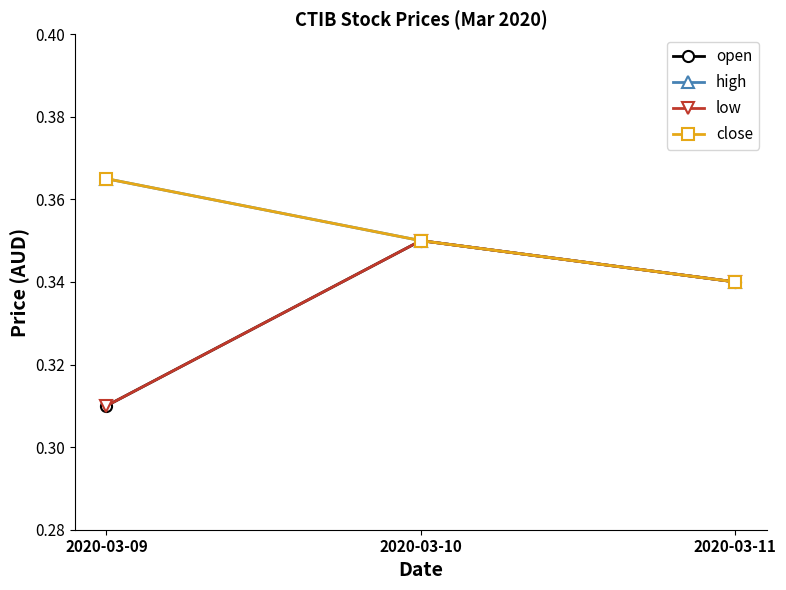

What are all the series names shown in the legend?

open, high, low, close